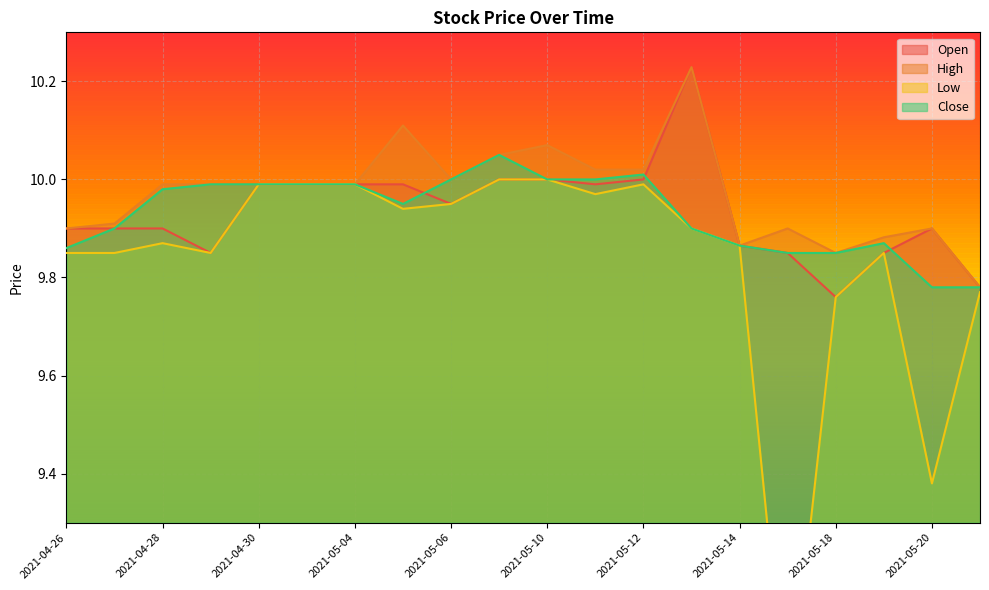

True or false: Open and Low cross at least once.

False